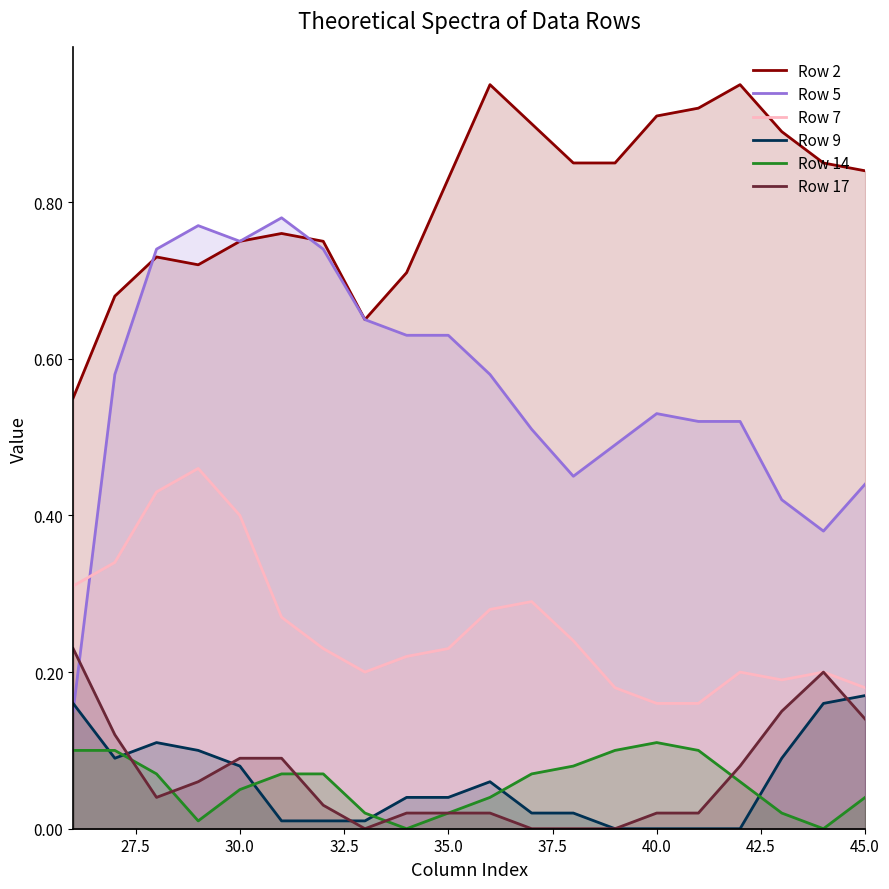

What is the highest value of the Row 7 series?

0.5